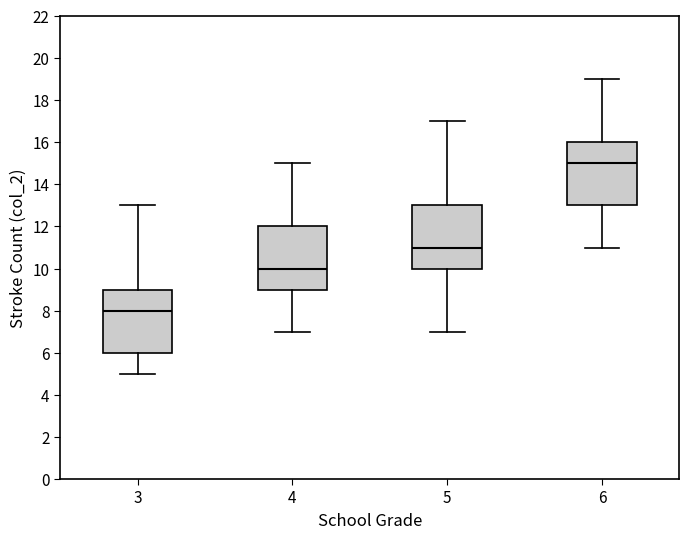

Reading left to right, transcribe this box plot: for each box, give where its median line is, the range the box spans, and where its two whiskers end, as read against the y-axis. The values are not printed on the chart, so give them approximately, as read against the axis.

3: median 8, box 6 to 9, whiskers 5 to 13
4: median 10, box 9 to 12, whiskers 7 to 15
5: median 11, box 10 to 13, whiskers 7 to 17
6: median 15, box 13 to 16, whiskers 11 to 19